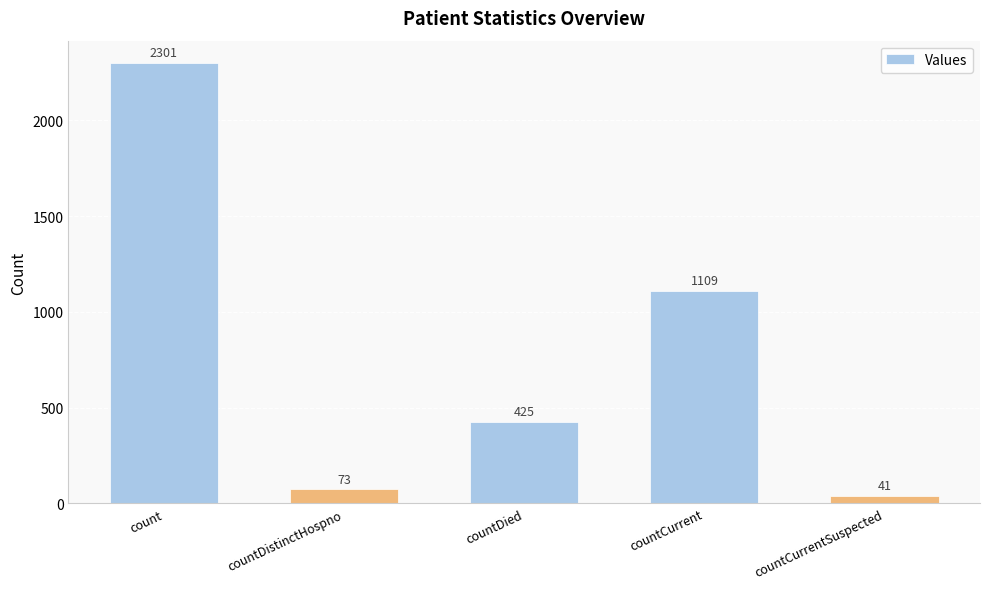

At which category does the chart reach its peak across all series?

count